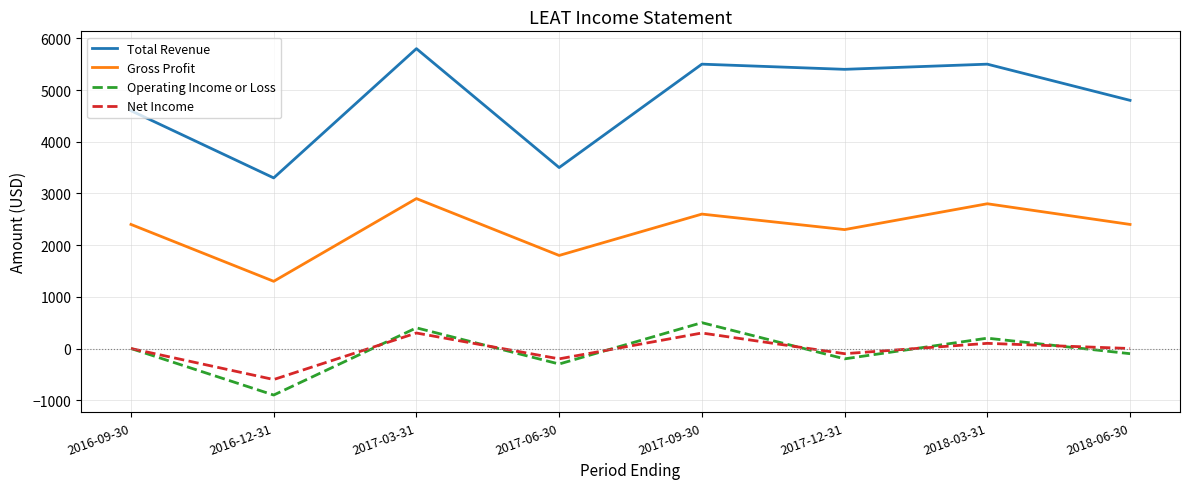

What is the difference between the highest and lowest values at 2016-12-31?

4200